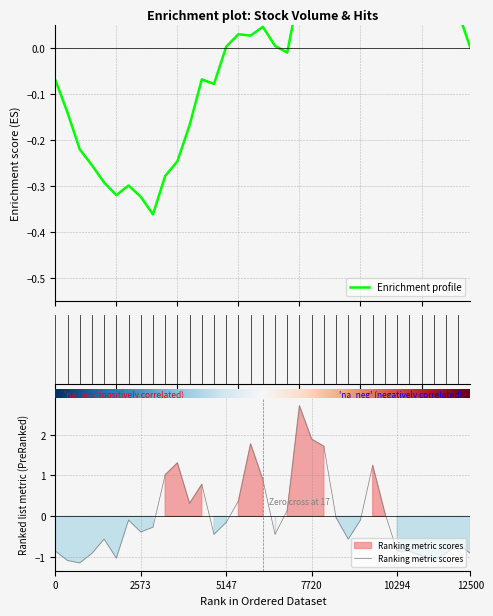

How many points are higher than both their immediate neighbors (excluding endpoints)?

8